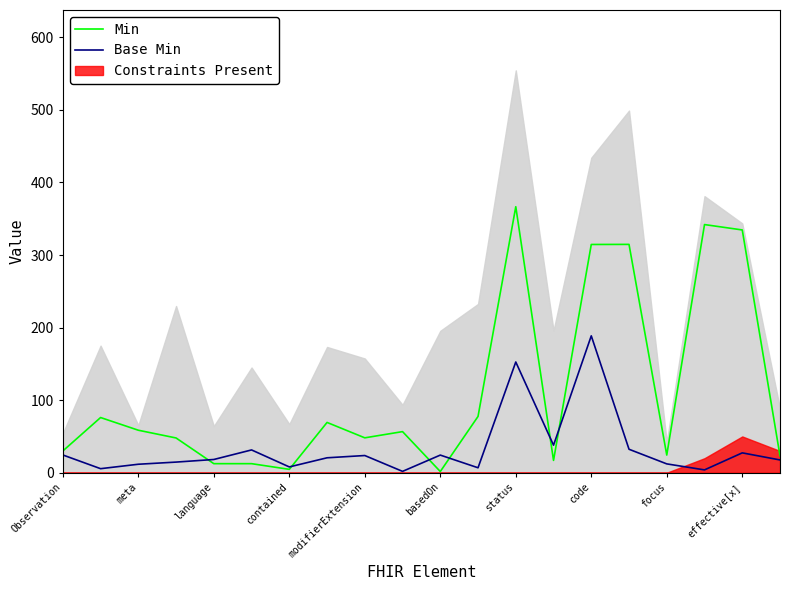

List the series in order of their peak value, highest first.

Min, Base Min